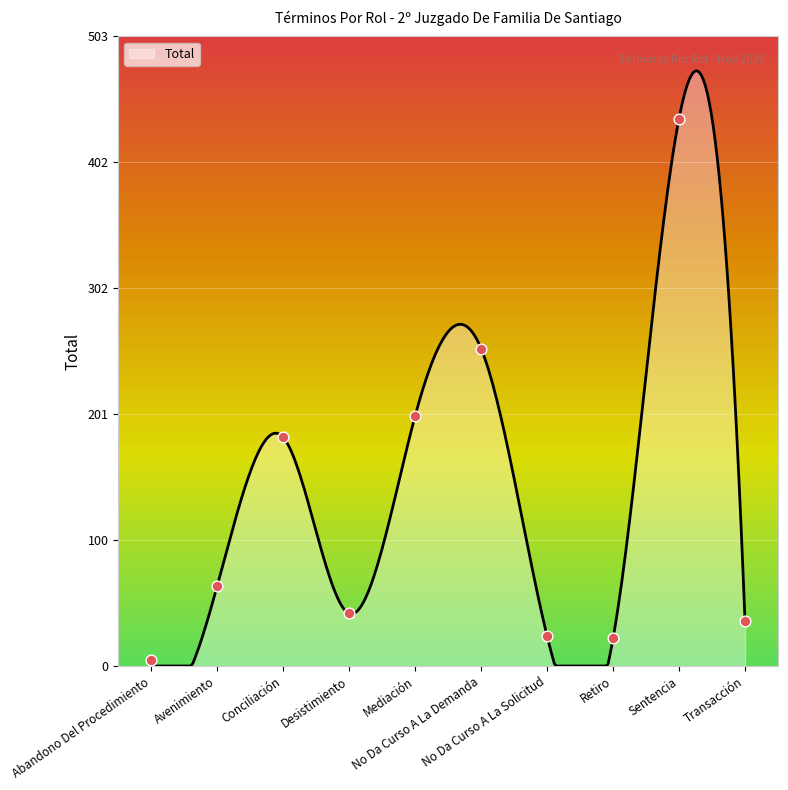

What is the change in value from Desistimiento to Transacción?

-6